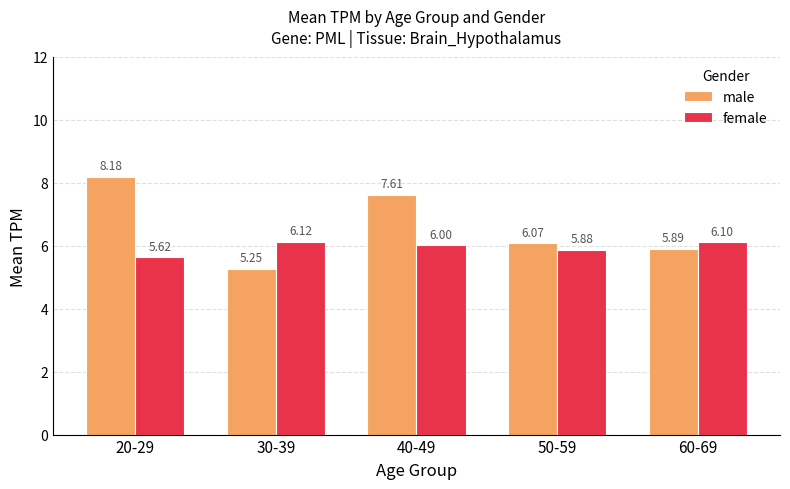

Is it true that female equals 5.9 at 50-59?

True